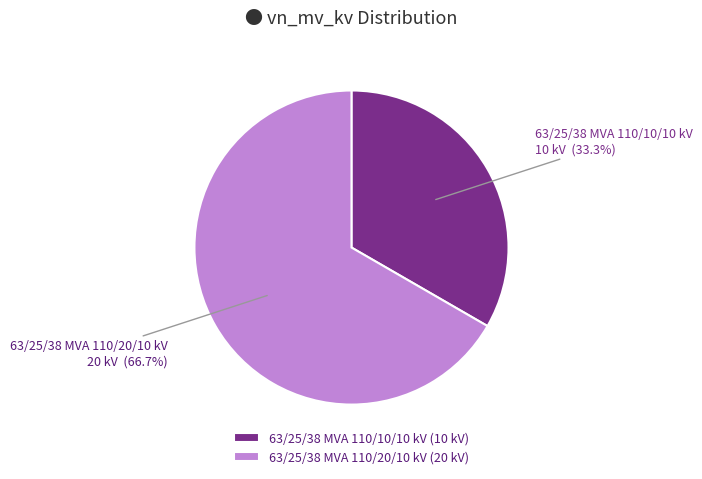

To the nearest percent, what is the combined percentage of 63/25/38 MVA 110/10/10 kV and 63/25/38 MVA 110/20/10 kV?

100%